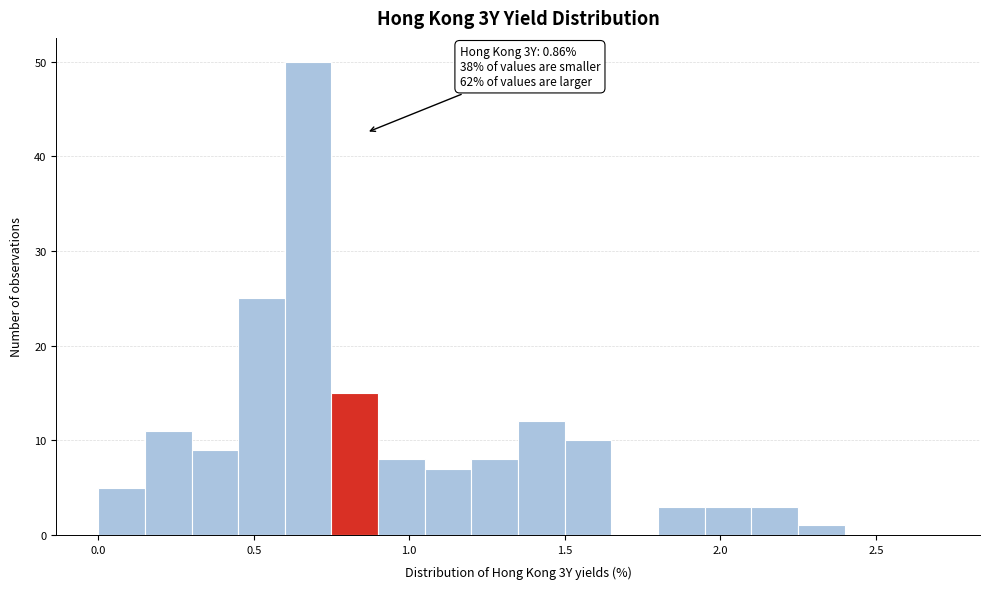

Around what value on the x-axis is the tallest bar? Give the approximate position of its centre, as read against the axis.

0.70